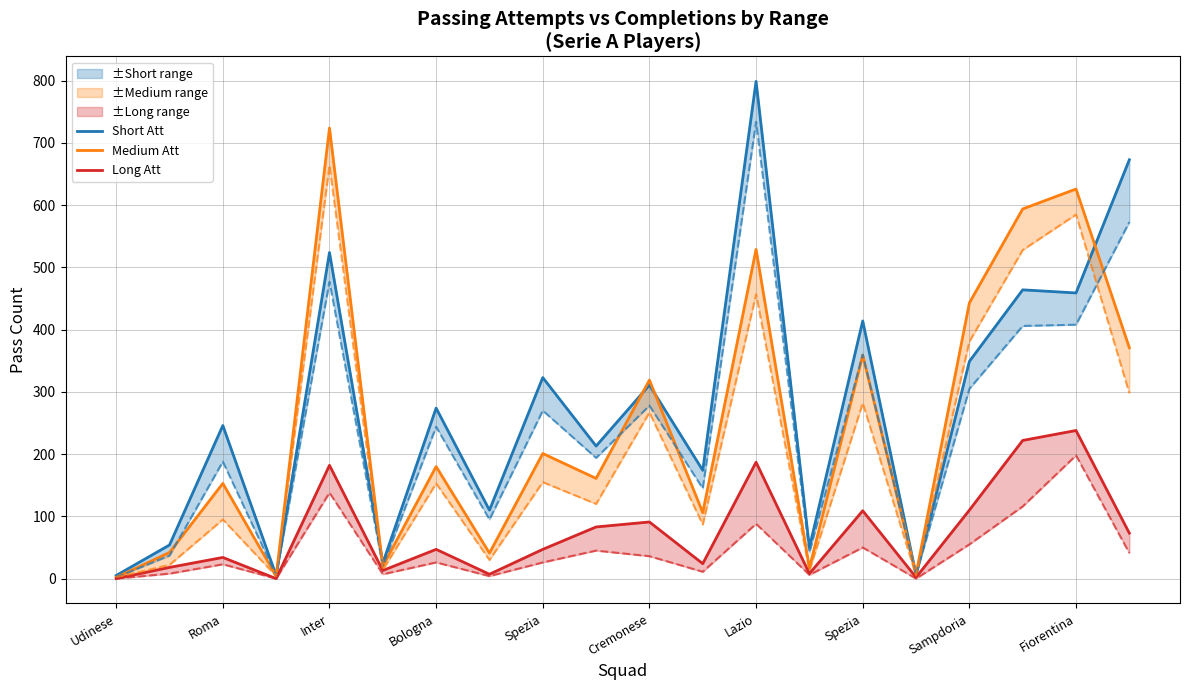

True or false: Medium Att has more than 1 points higher than both neighbors.

True